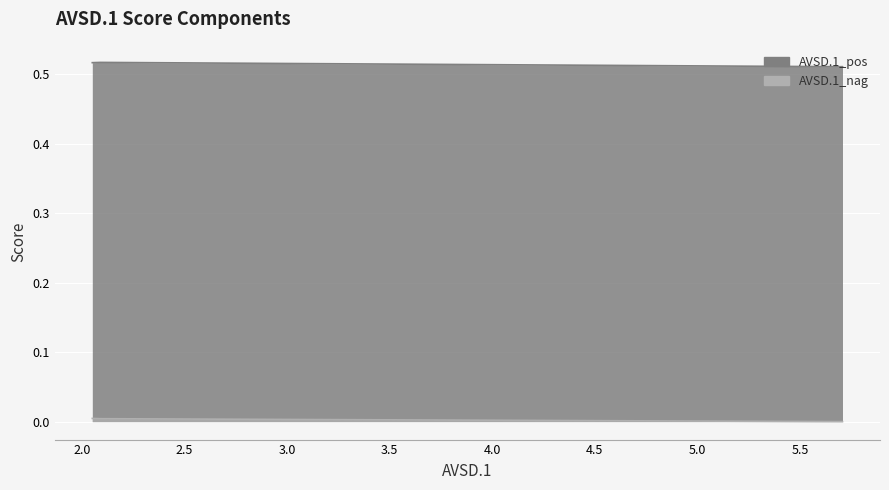

True or false: AVSD.1_pos and AVSD.1_nag intersect in this chart.

False